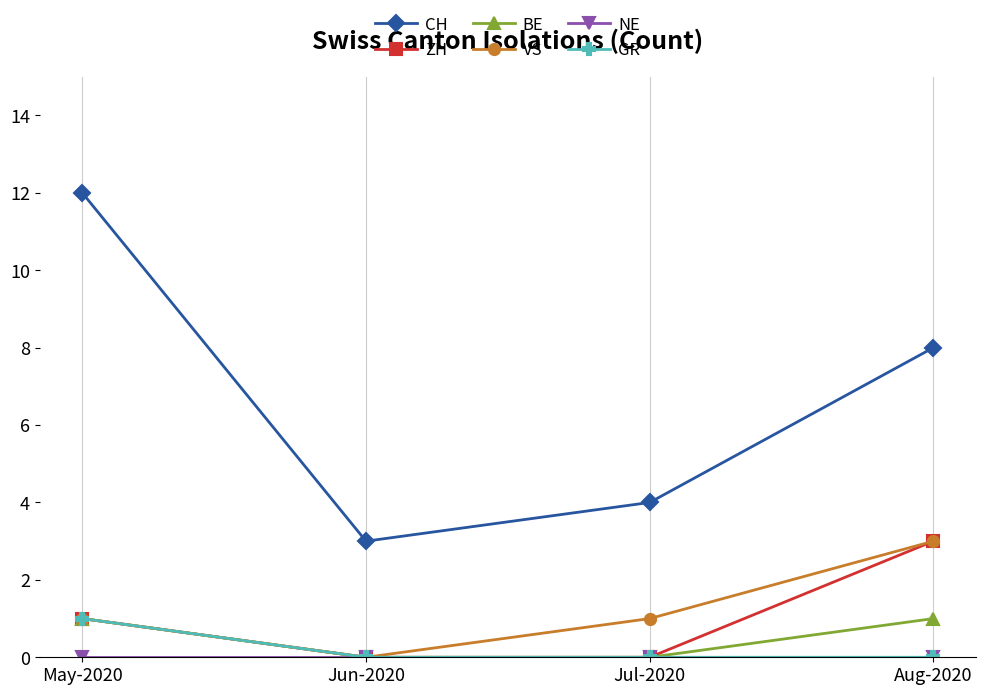

How many values in the BE series are below 1?

2